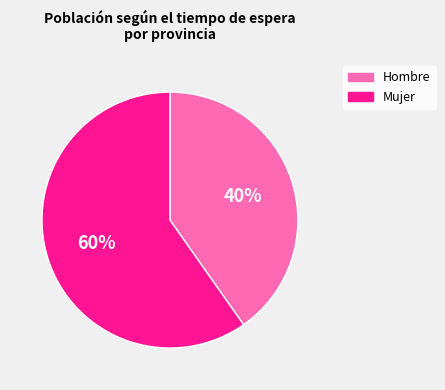

How many slices are in this pie chart?

2